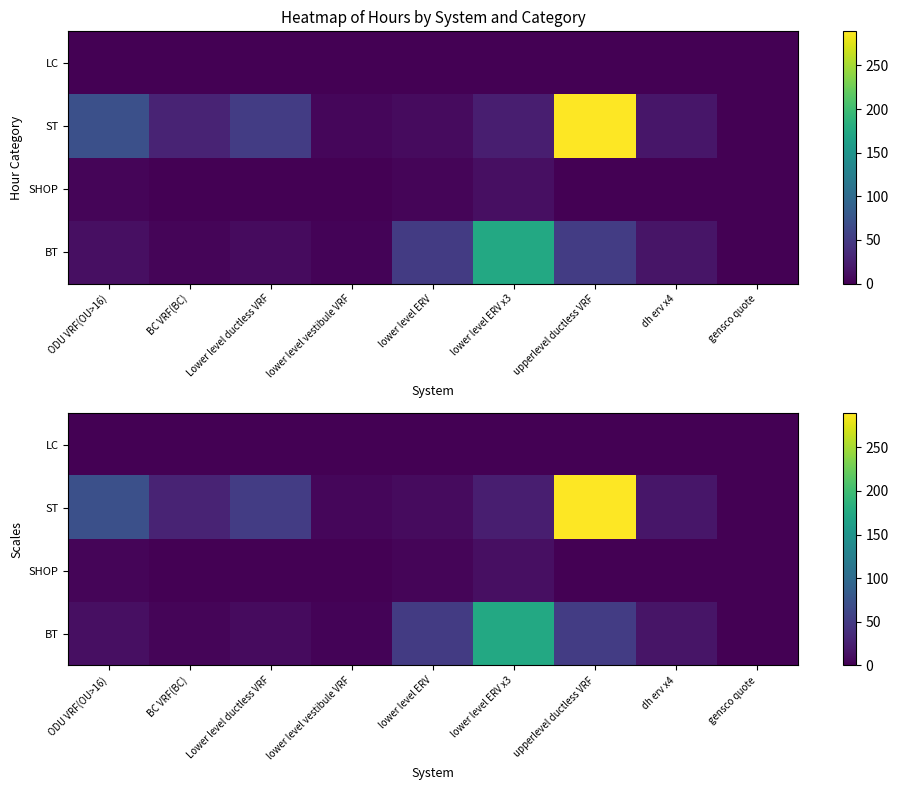

Which category has the lowest value across all series?

gensco quote